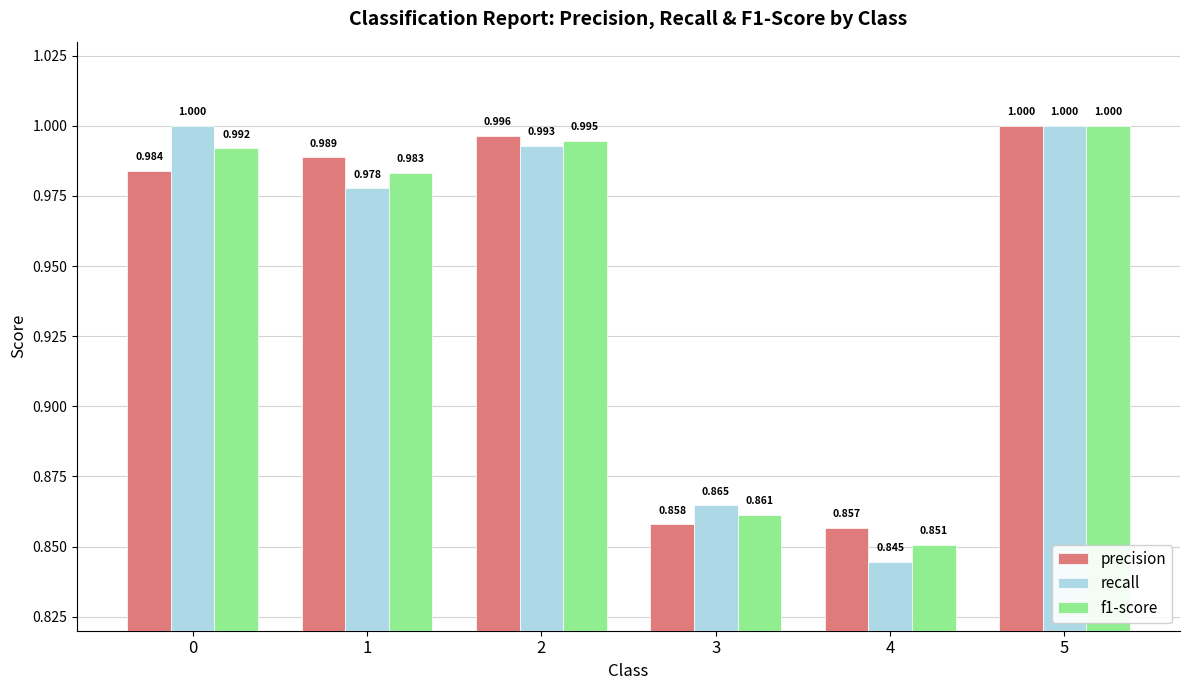

How many data points does each series have?

6